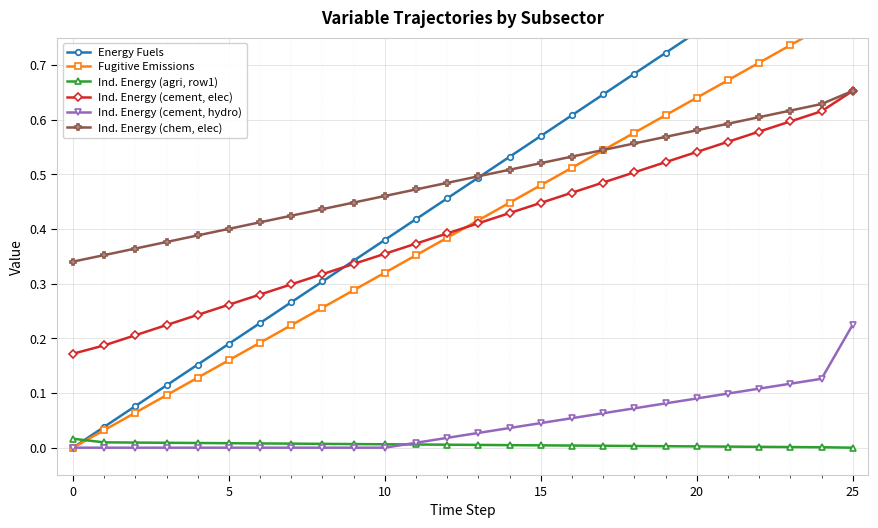

At how many categories does at least one series exceed 0?

26